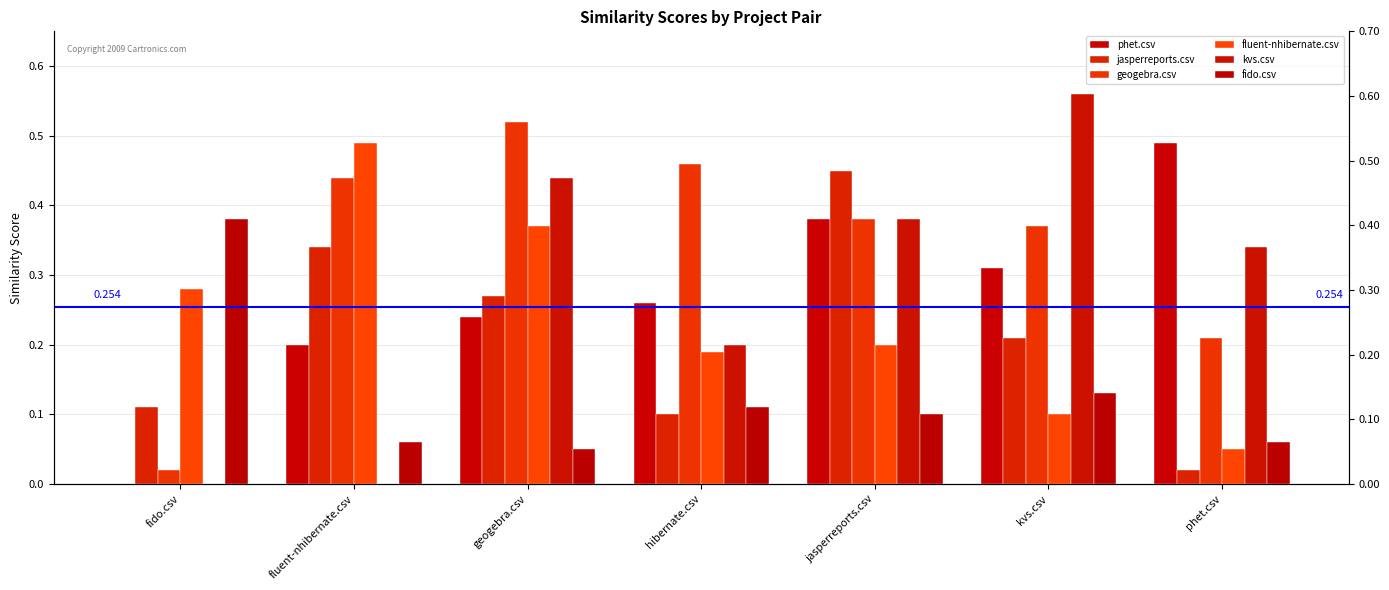

How many bars are there in total?

42